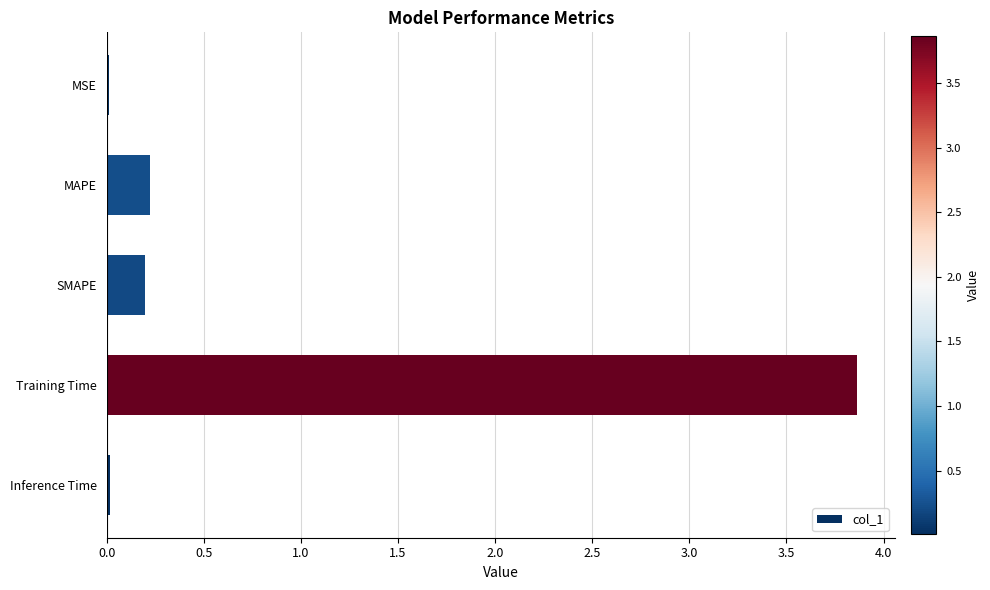

What is the change in value from SMAPE to Training Time?

+3.7